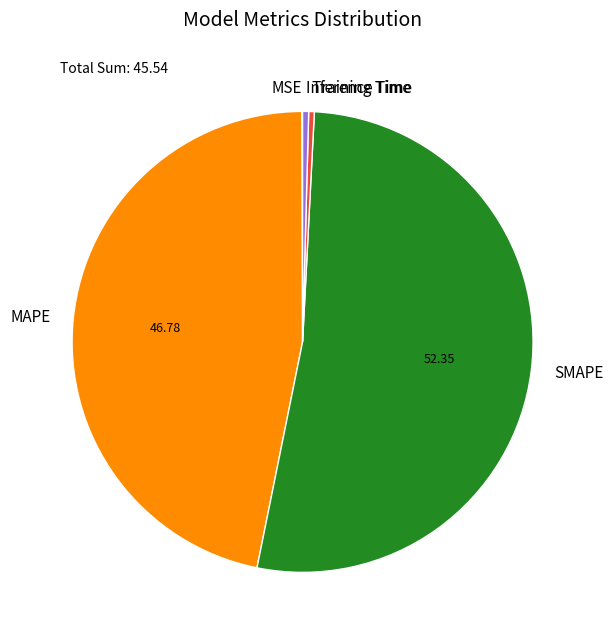

Combined, do SMAPE and Inference Time account for over 50%?

Yes